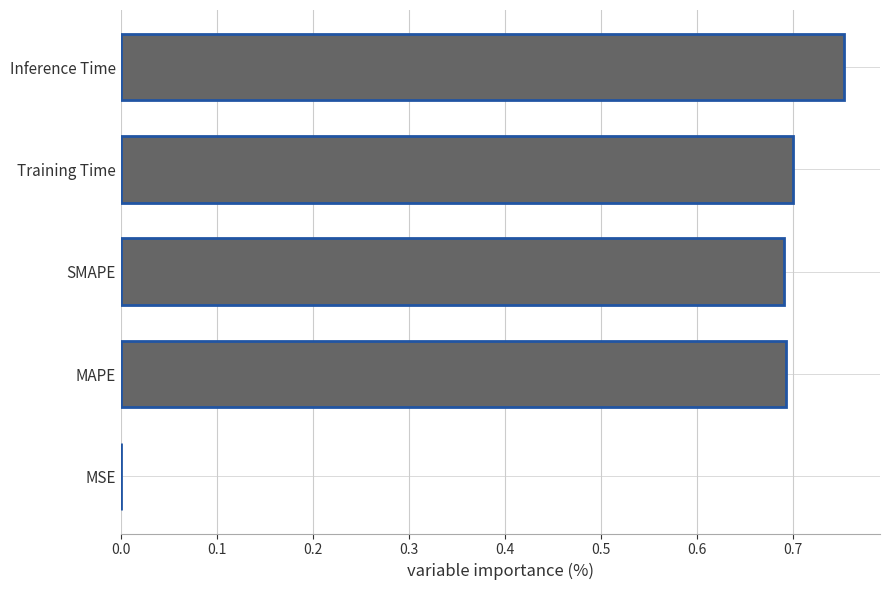

Which has a higher value, SMAPE or Inference Time?

Inference Time